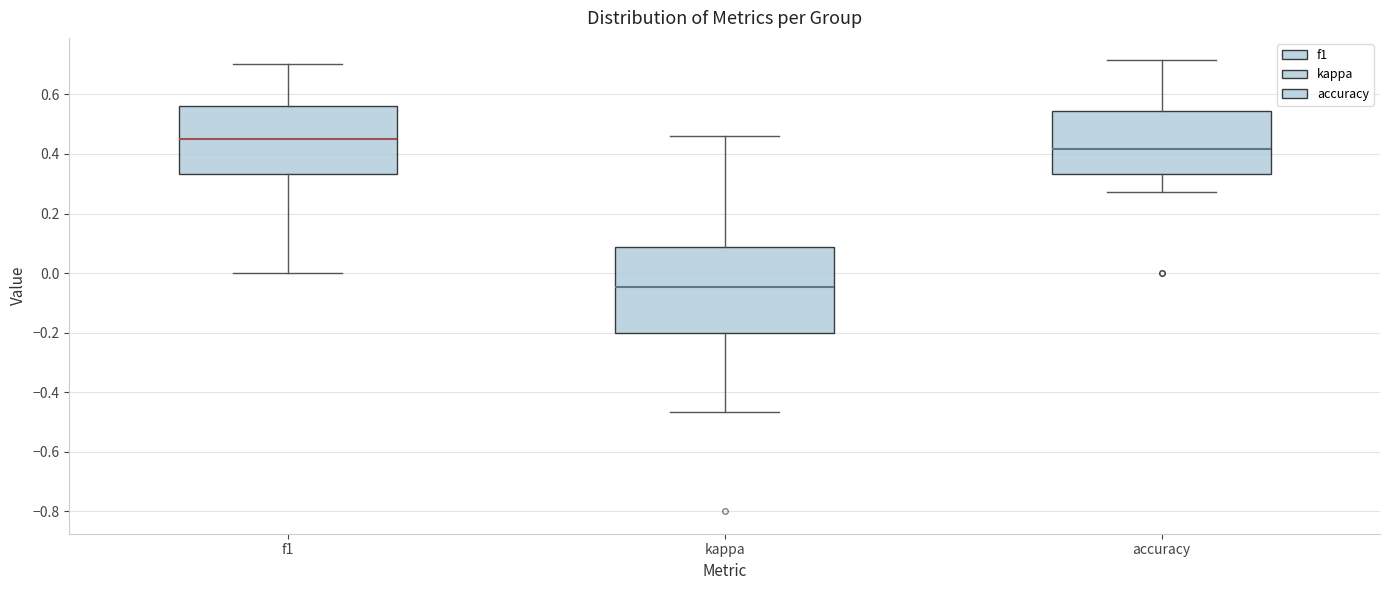

Which box has the highest median line?

f1